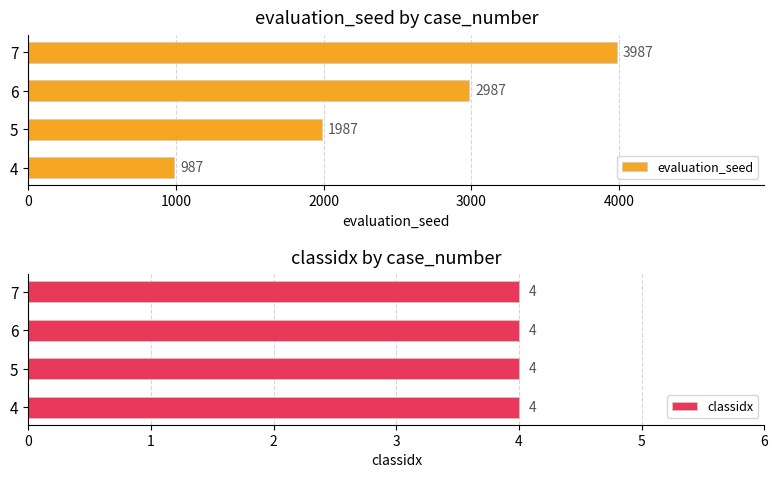

Does the chart contain stacked bars?

No